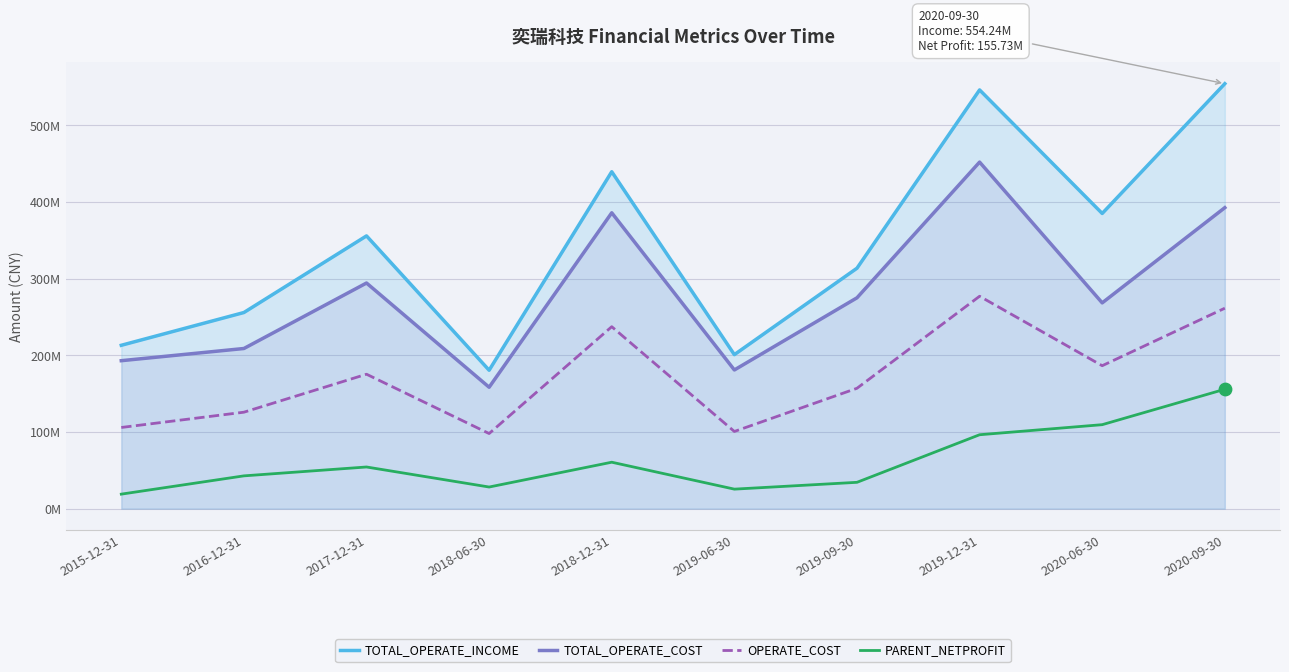

At how many categories does at least one series exceed 251717631?

7